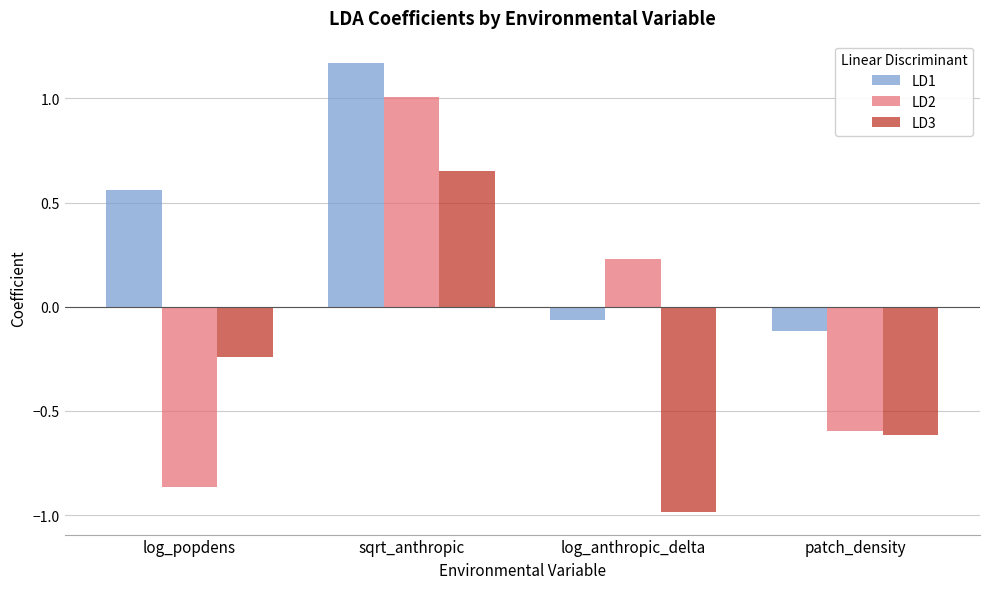

What are all the series names shown in the legend?

LD1, LD2, LD3